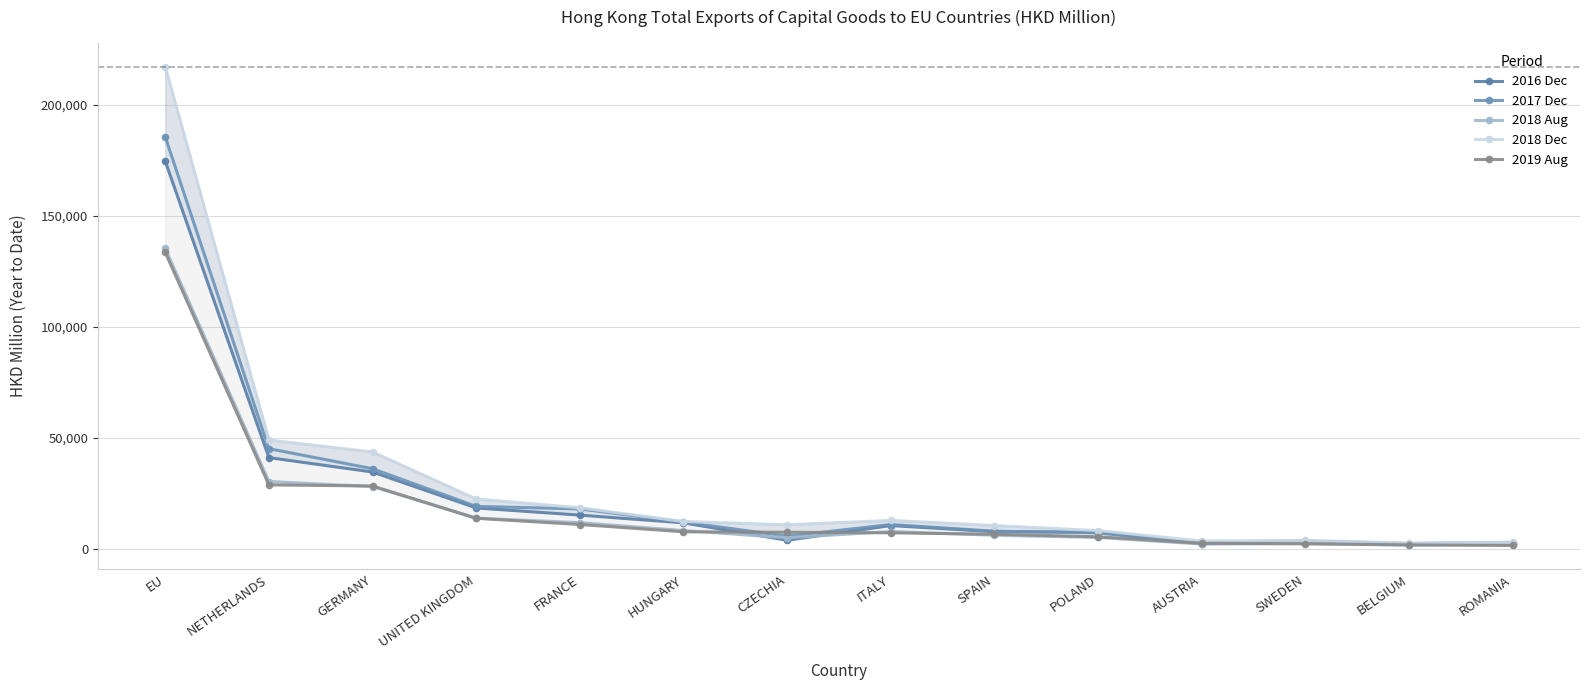

Which category has the highest value in the 2017 Dec series?

EU